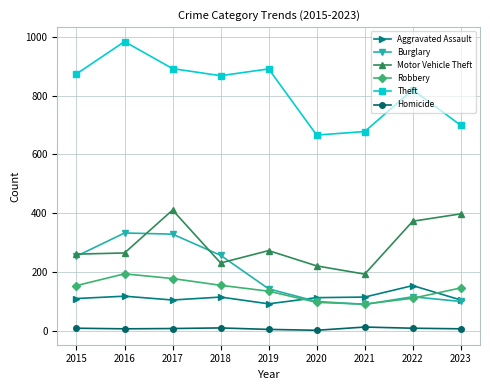

Read the Theft value at 2018, to the nearest 50.

850